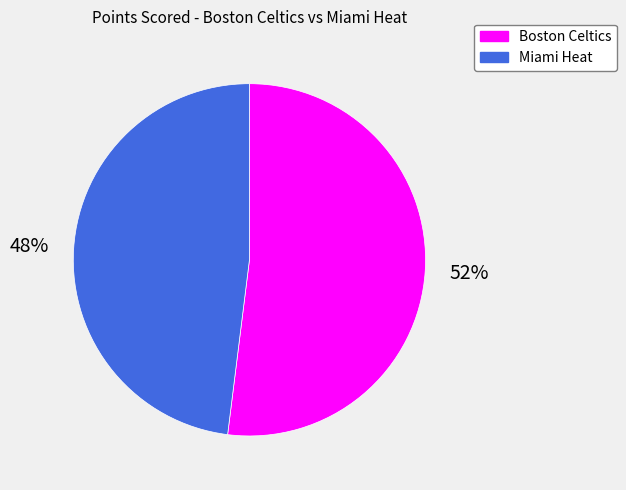

To the nearest percent, what portion does Boston Celtics represent?

52%